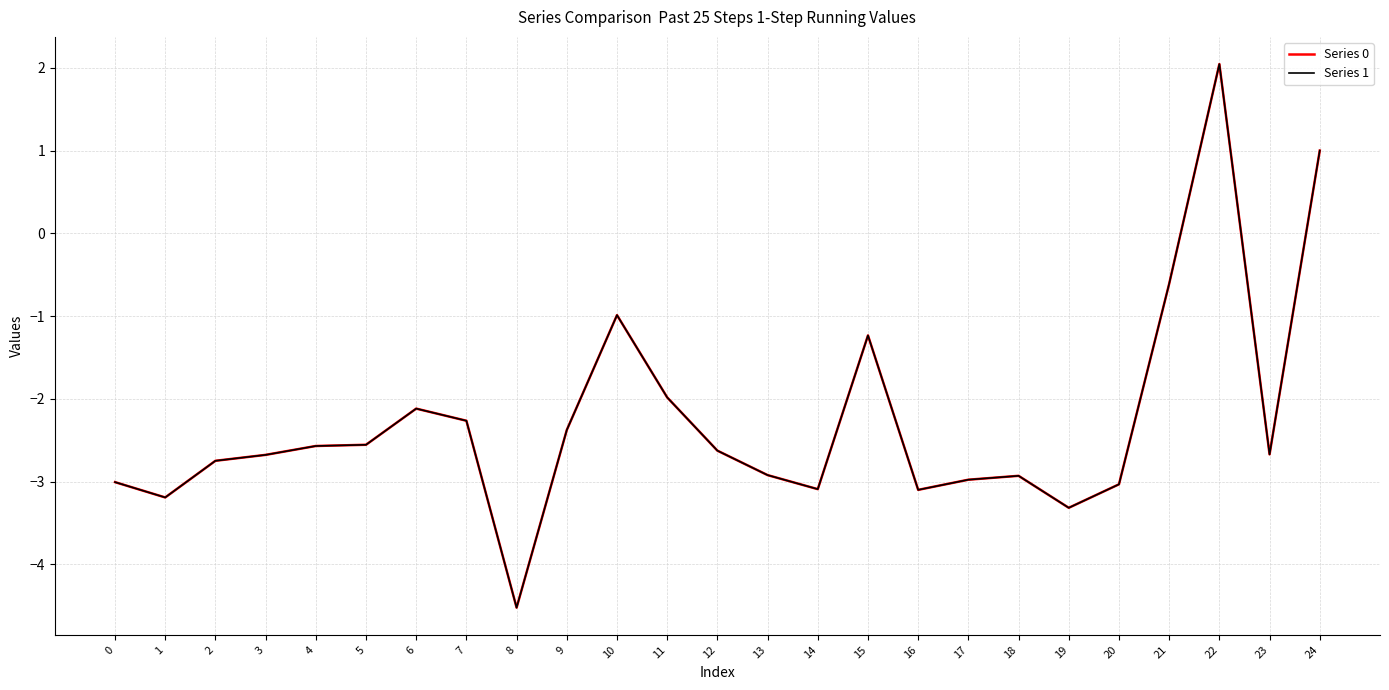

Does the chart display data point markers on the line(s)?

No